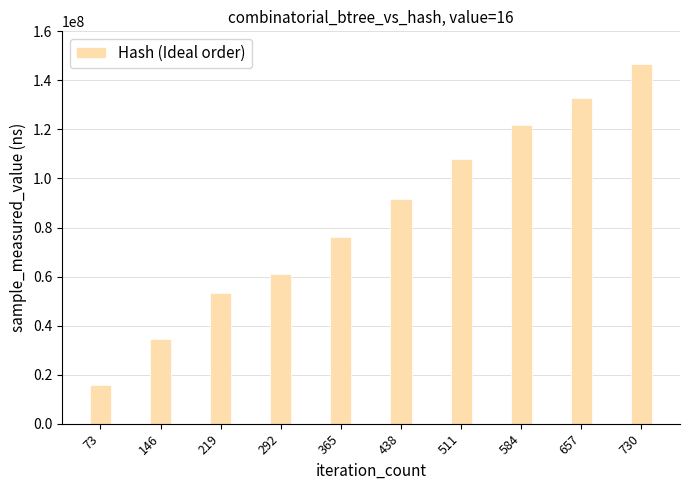

What is the approximate value at 146, to the nearest 100?

34493300